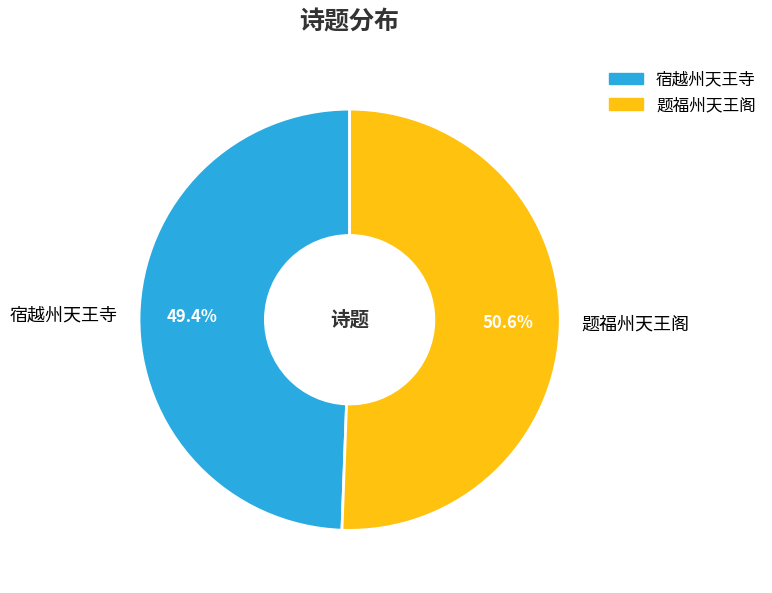

How many slices are in this pie chart?

2